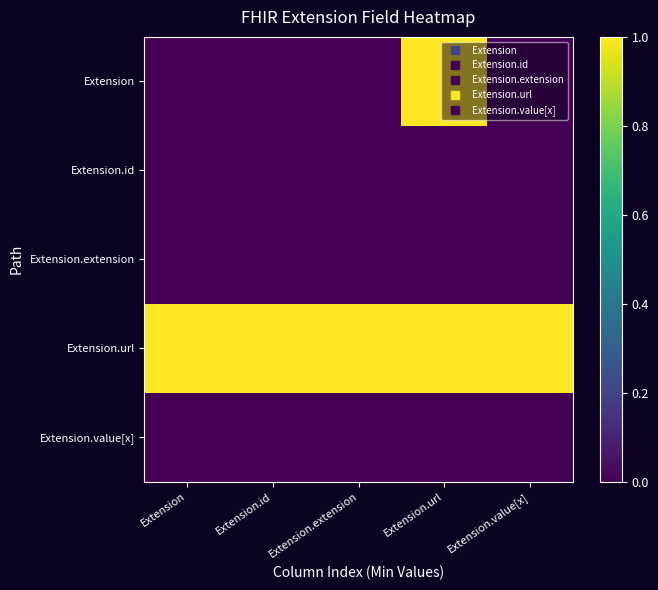

What is the difference between the highest and lowest values at Extension.url?

1